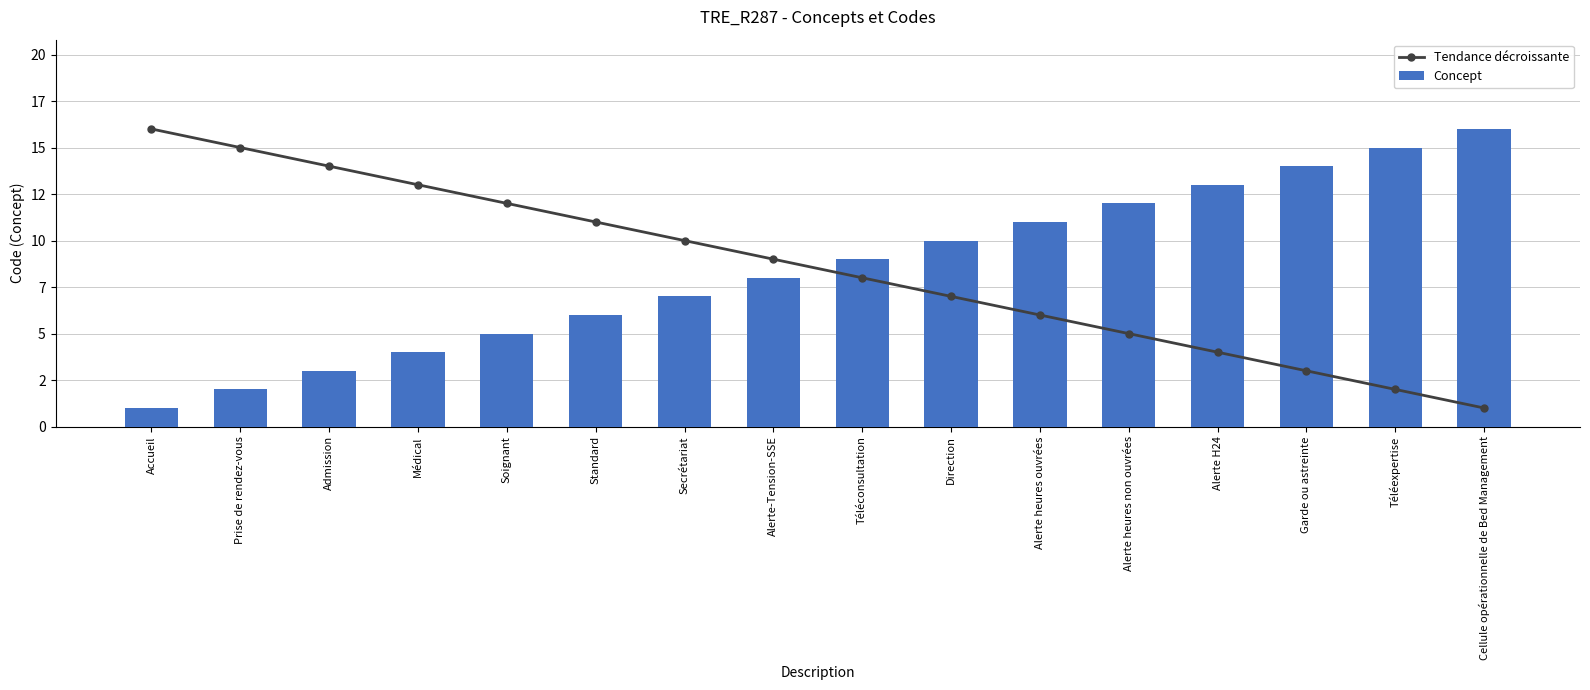

Reading left to right, transcribe all the data shown in this chart.

Tendance décroissante: Accueil=16	Prise de rendez-vous=15	Admission=14	Médical=13	Soignant=12	Standard=11	Secrétariat=10	Alerte-Tension-SSE=9	Téléconsultation=8	Direction=7	Alerte heures ouvrées=6	Alerte heures non ouvrées=5	Alerte H24=4	Garde ou astreinte=3	Téléexpertise=2	Cellule opérationnelle de Bed Management=1
Concept: Accueil=1	Prise de rendez-vous=2	Admission=3	Médical=4	Soignant=5	Standard=6	Secrétariat=7	Alerte-Tension-SSE=8	Téléconsultation=9	Direction=10	Alerte heures ouvrées=11	Alerte heures non ouvrées=12	Alerte H24=13	Garde ou astreinte=14	Téléexpertise=15	Cellule opérationnelle de Bed Management=16